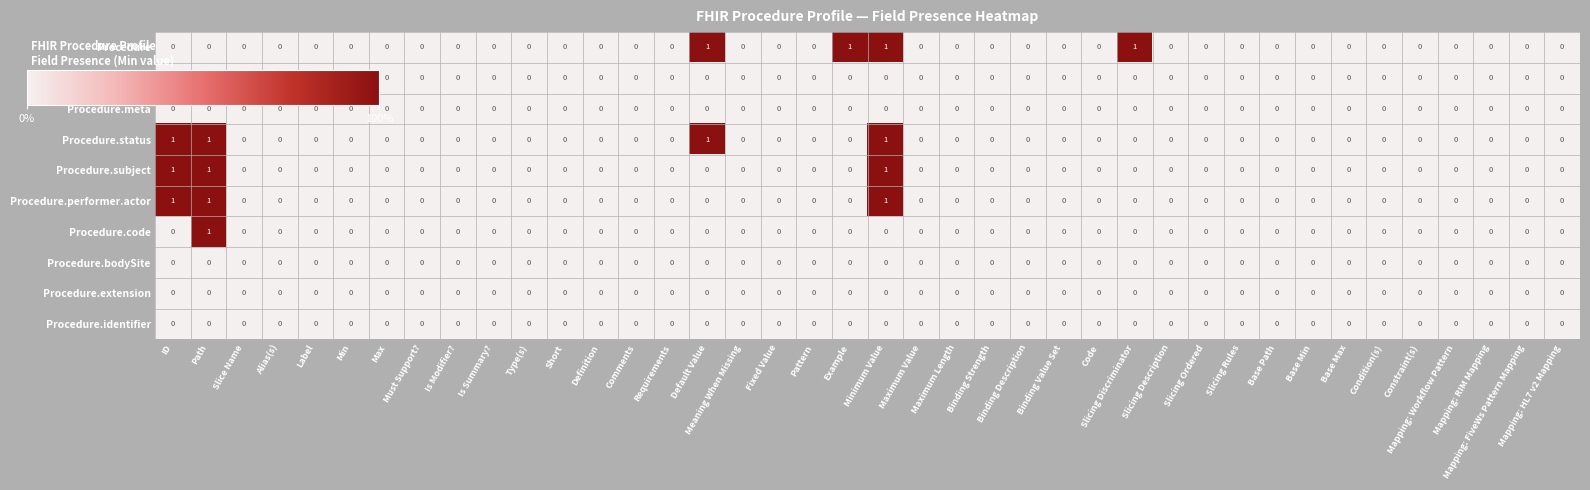

The Procedure.identifier series shows 0 at Base Path. True or false?

True